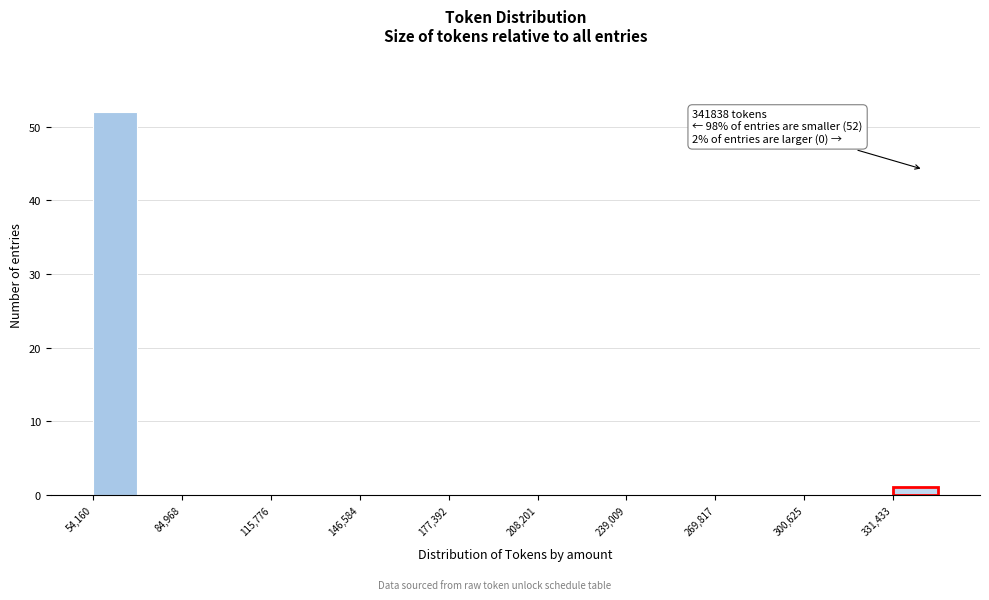

Around what value on the x-axis is the tallest bar? Give the approximate position of its centre, as read against the axis.

60000